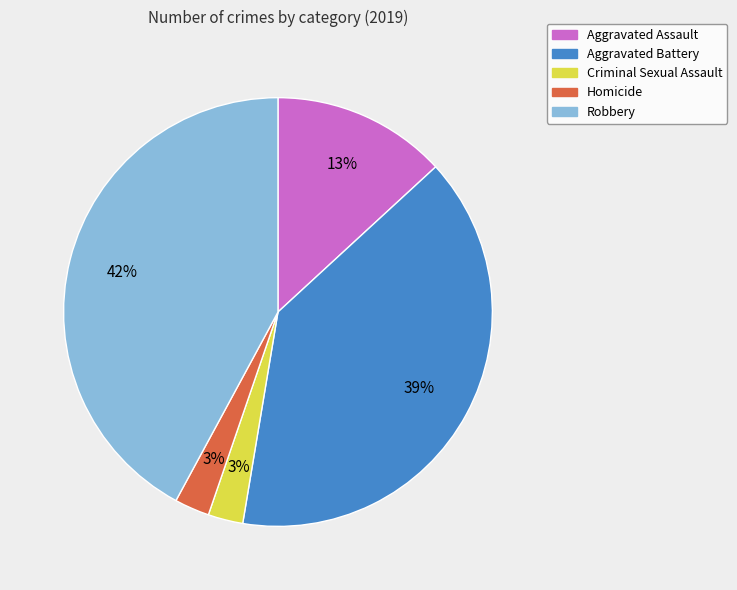

What is the ratio of the value at Criminal Sexual Assault to the value at Aggravated Assault?

0.2